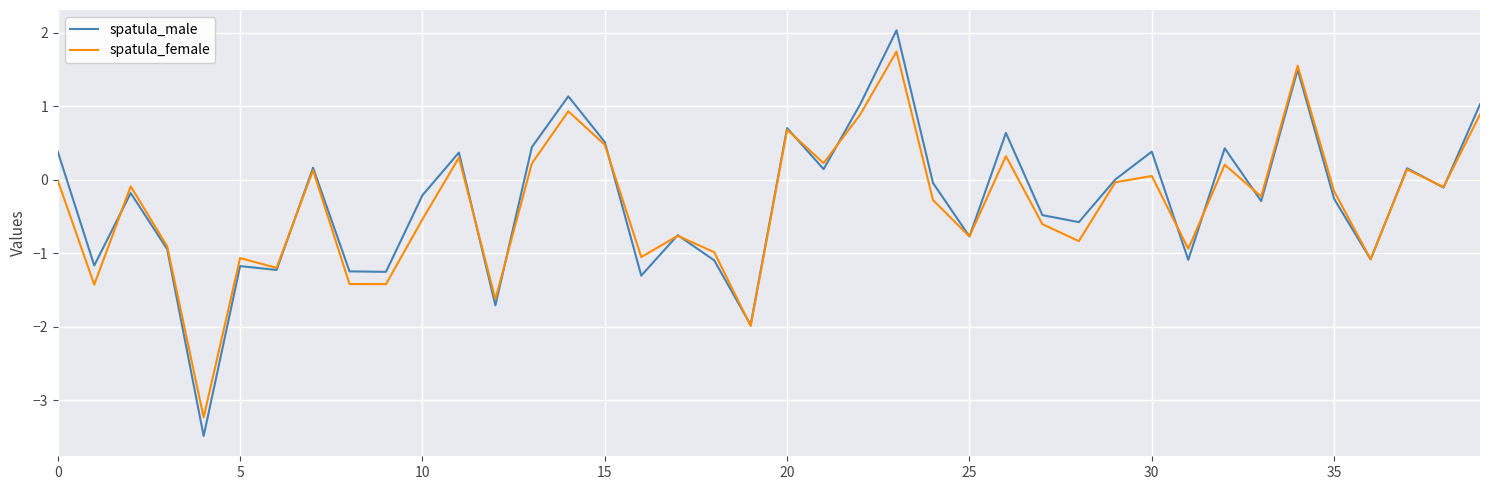

Which series has the largest range (max minus min)?

spatula_male